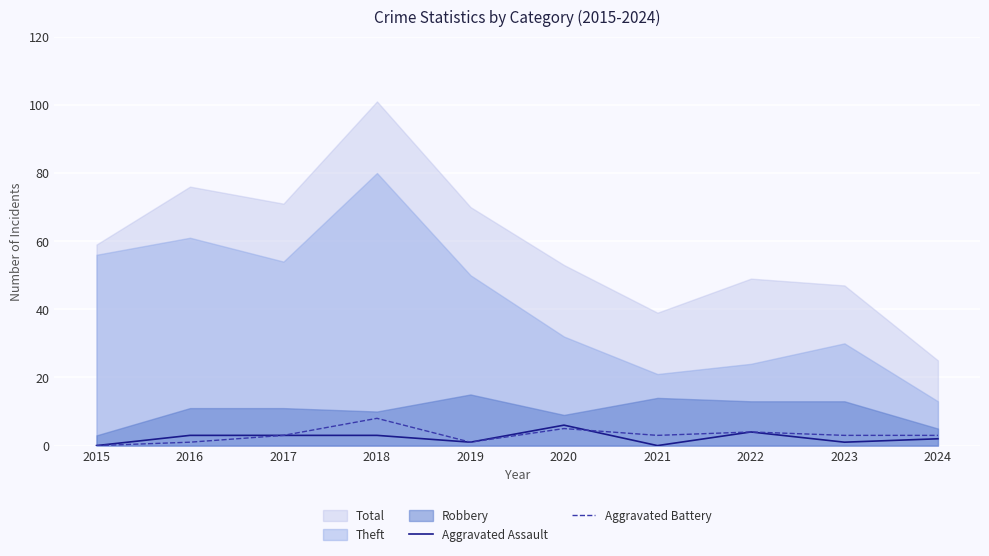

The Aggravated Battery series shows 3 at 2024. True or false?

True